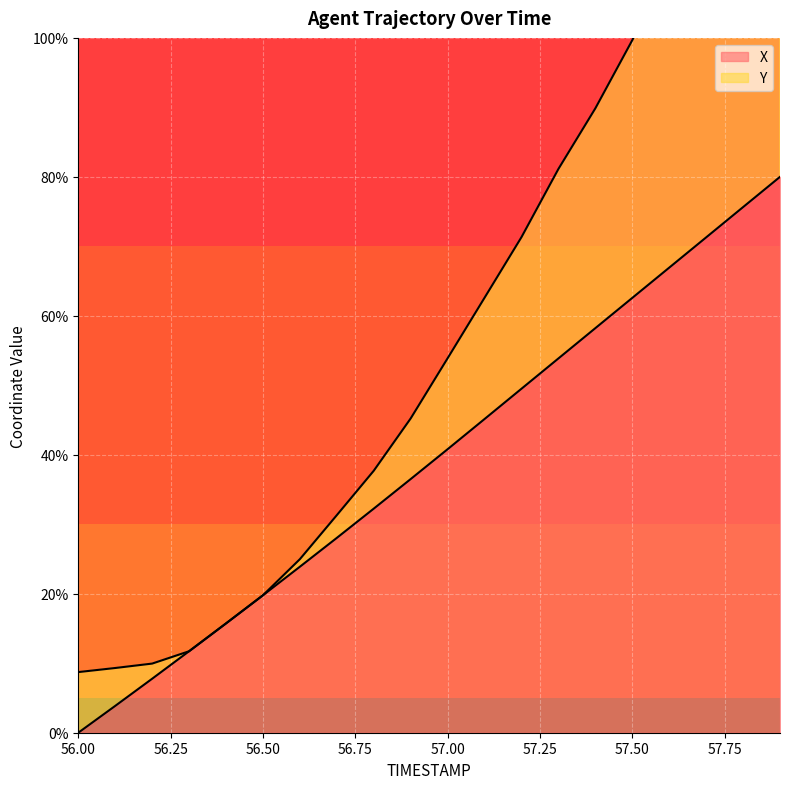

The value of X at 57.50 is 109.4. True or false?

False